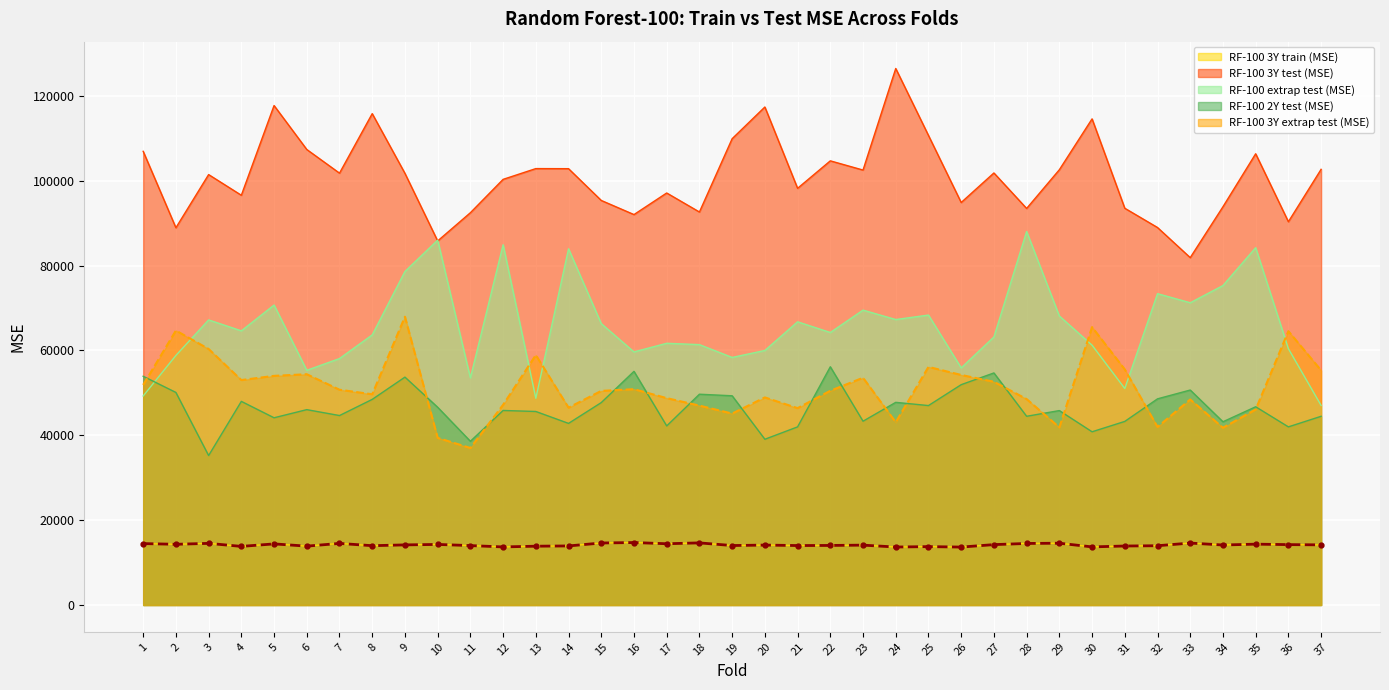

At which label is RF-100 3Y test (MSE) closest to 104165?

22